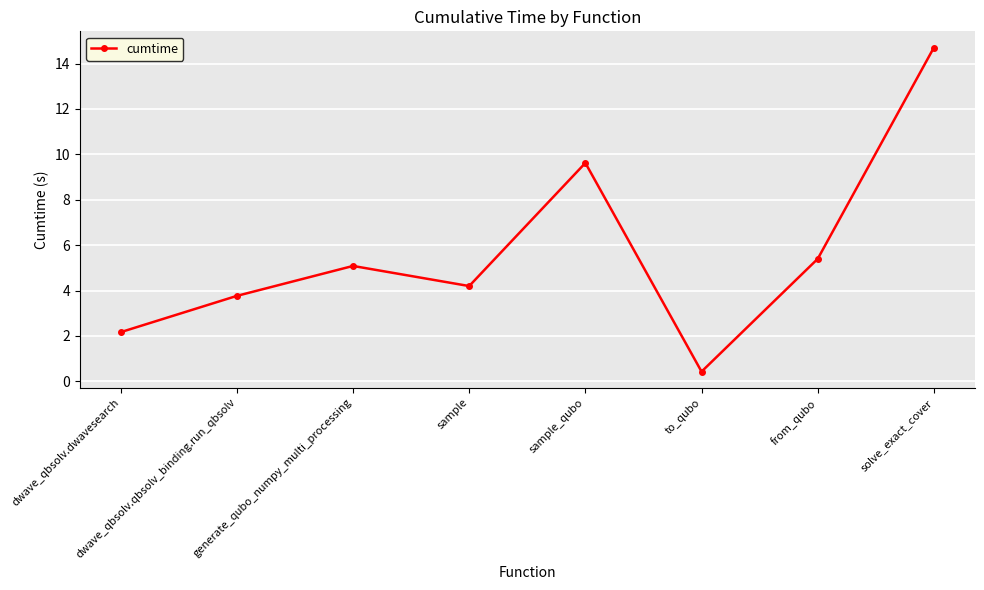

List the labels in order of value, largest first.

solve_exact_cover, sample_qubo, from_qubo, generate_qubo_numpy_multi_processing, sample, dwave_qbsolv.qbsolv_binding.run_qbsolv, dwave_qbsolv.dwavesearch, to_qubo